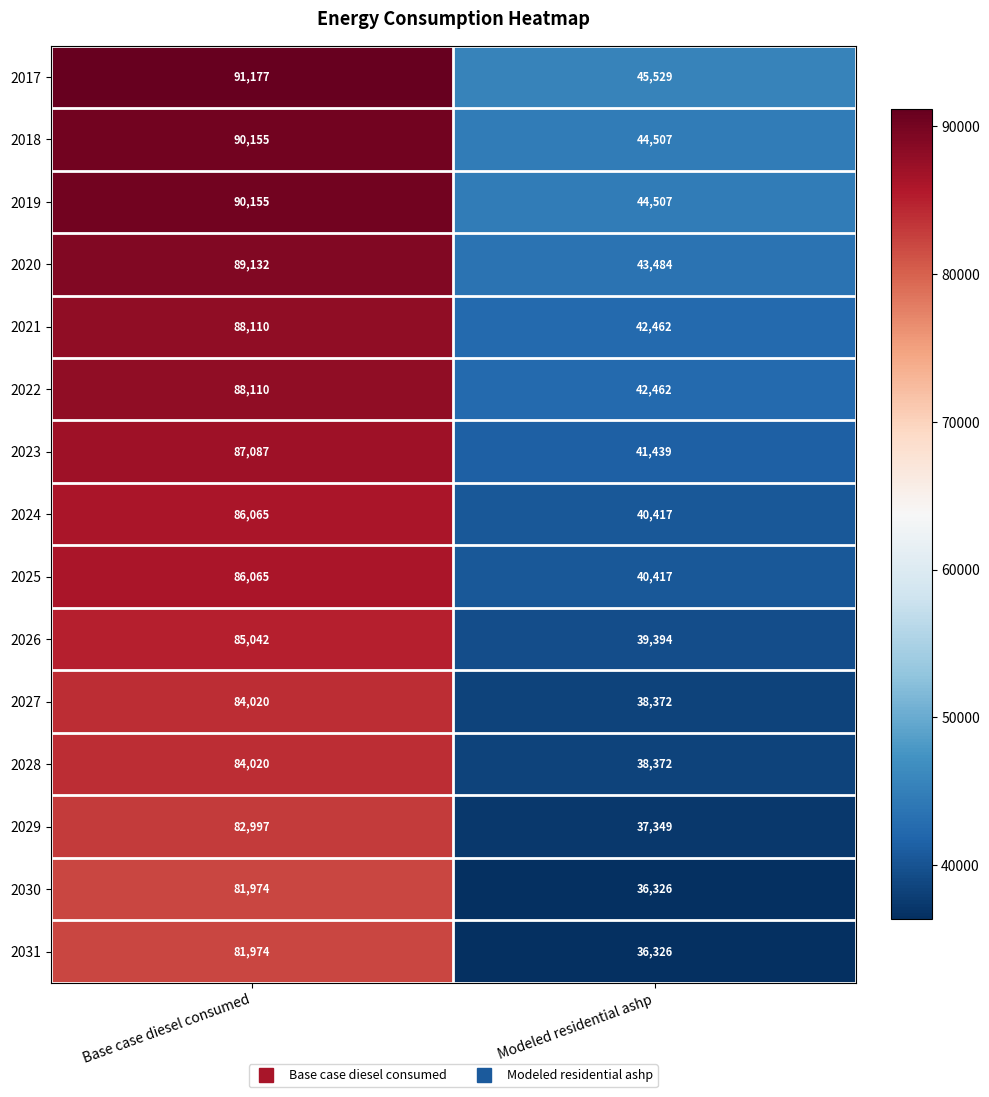

What is the difference between the highest and lowest values at Modeled residential ashp?

9203